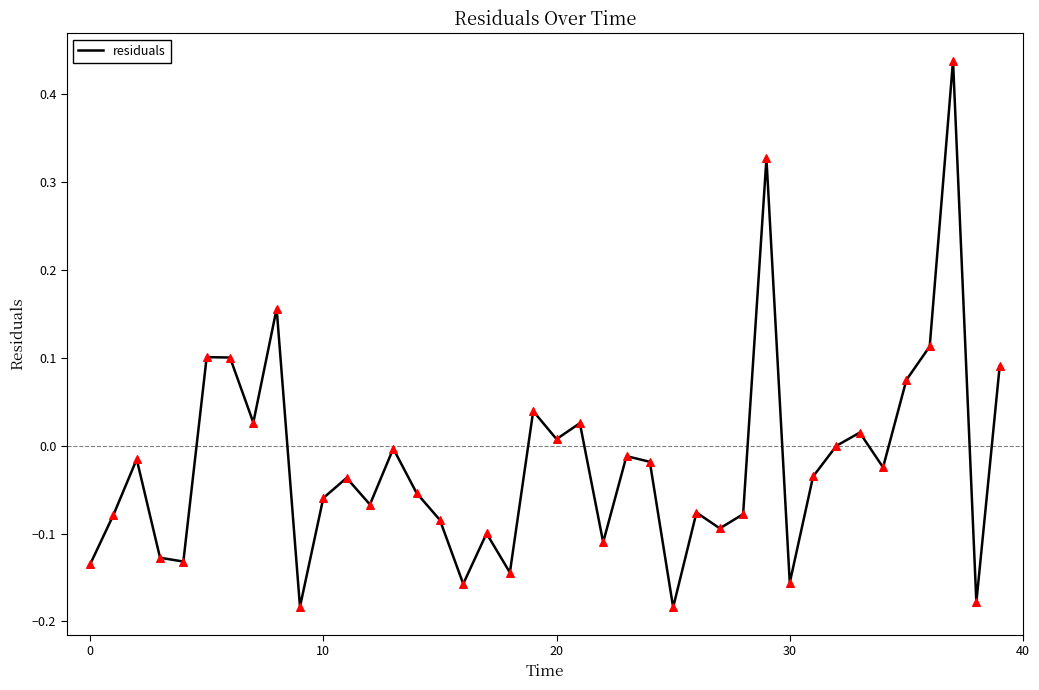

What is the difference between the maximum and minimum values?

0.6